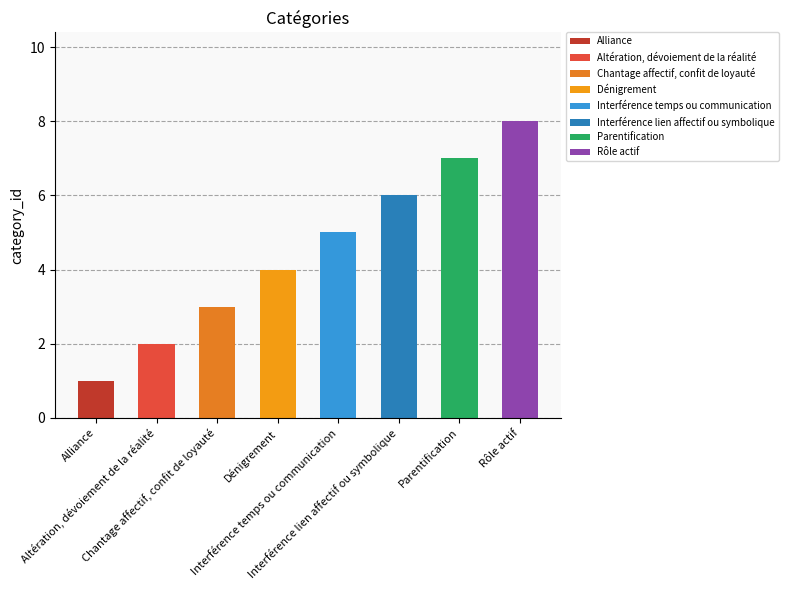

True or false: the data shows 7 at Parentification.

True